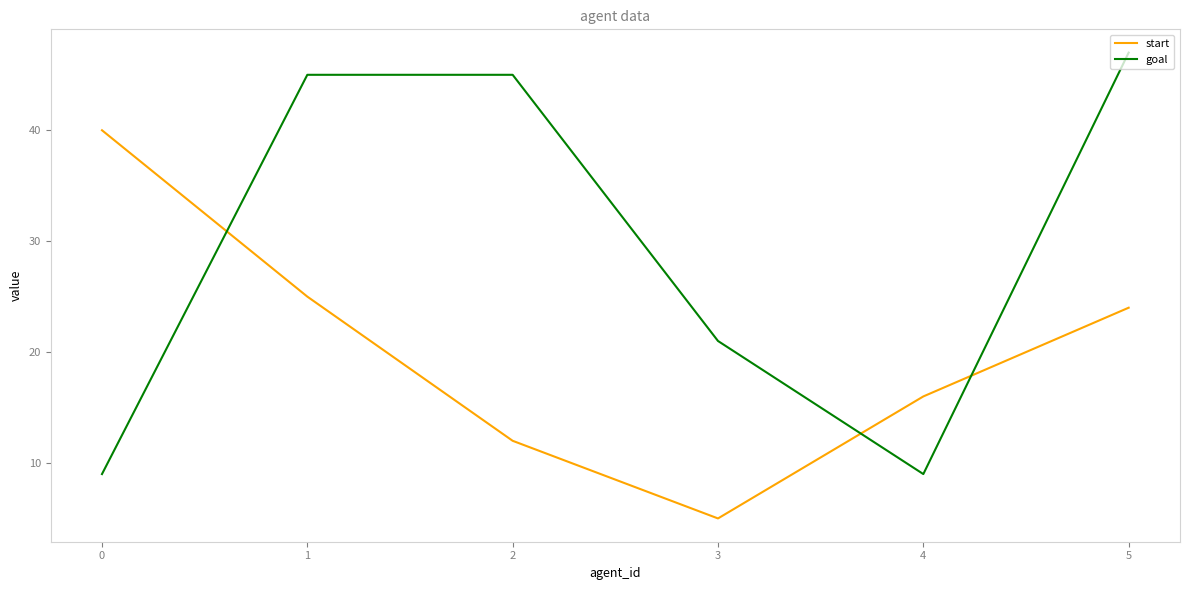

Which series has the widest spread of values?

goal